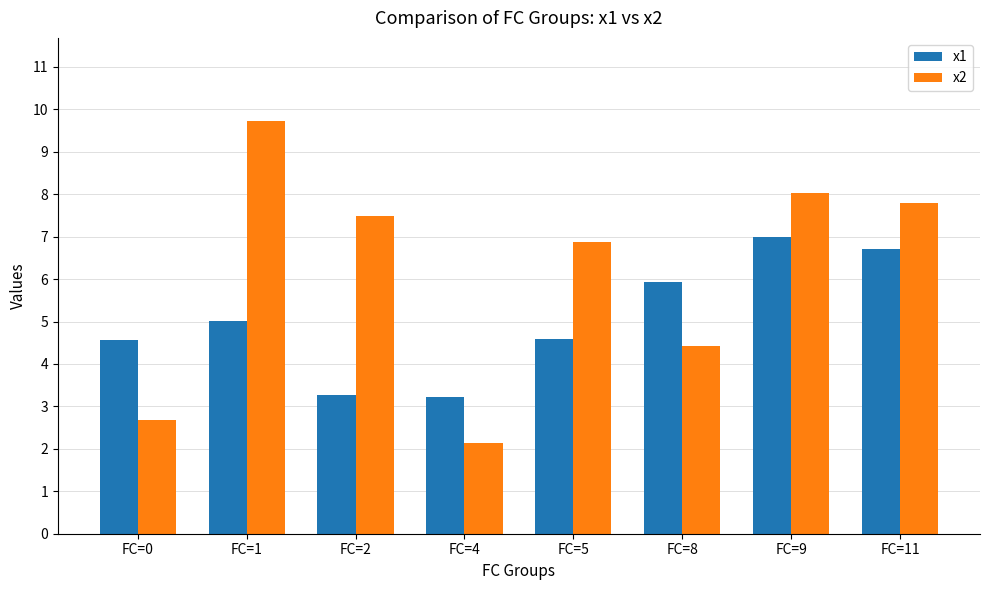

The x1 series shows 10.1 at FC=11. True or false?

False